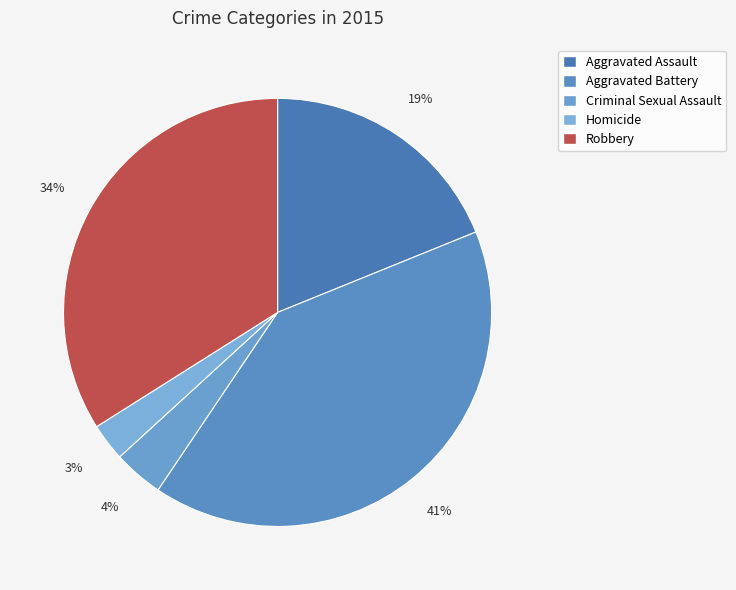

To the nearest percent, what portion does Homicide represent?

3%